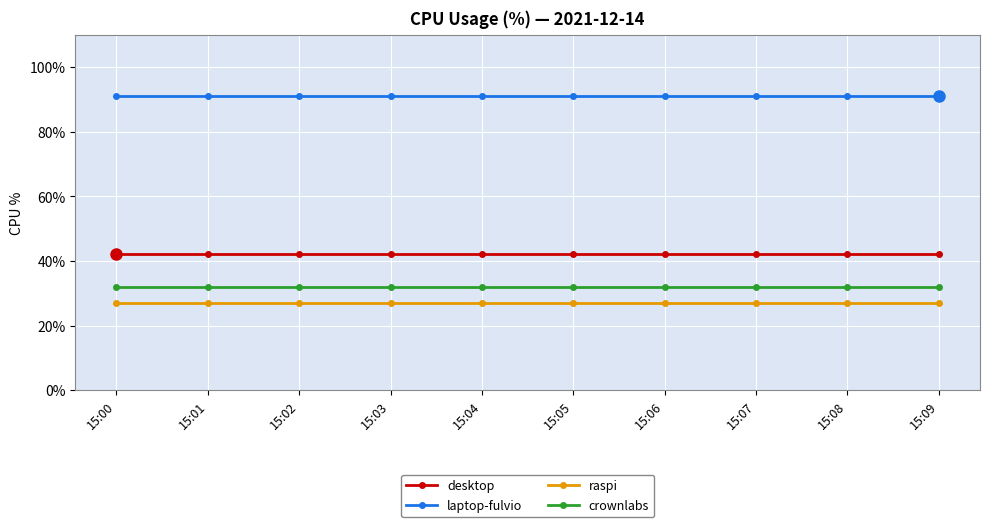

How many distinct data groups are displayed?

4